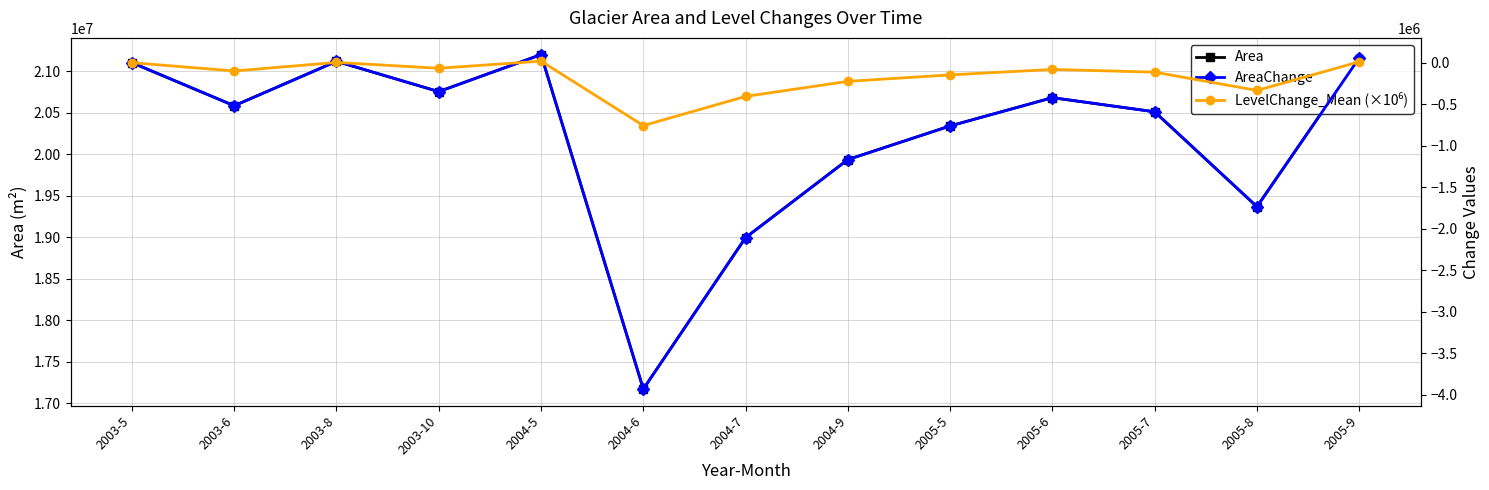

Reading left to right, transcribe all the data shown in this chart.

Area: 2003-5=21100500.0	2003-6=20582100.0	2003-8=21116700.0	2003-10=20752200.0	2004-5=21197700.0	2004-6=17172000.0	2004-7=18994500.0	2004-9=19934100.0	2005-5=20339100.0	2005-6=20679300.0	2005-7=20509200.0	2005-8=19367100.0	2005-9=21157200.0
AreaChange: 2003-5=0.0	2003-6=-518400.0	2003-8=16200.0	2003-10=-348300.0	2004-5=97200.0	2004-6=-3928500.0	2004-7=-2106000.0	2004-9=-1166400.0	2005-5=-761400.0	2005-6=-421200.0	2005-7=-591300.0	2005-8=-1733400.0	2005-9=56700.0
LevelChange_Mean (×10⁶): 2003-5=0.0	2003-6=-99909.7	2003-8=3122.2	2003-10=-67126.8	2004-5=18733.1	2004-6=-757128.4	2004-7=-405883.3	2004-9=-224796.9	2005-5=-146742.4	2005-6=-81176.7	2005-7=-113959.5	2005-8=-334073.2	2005-9=10927.6